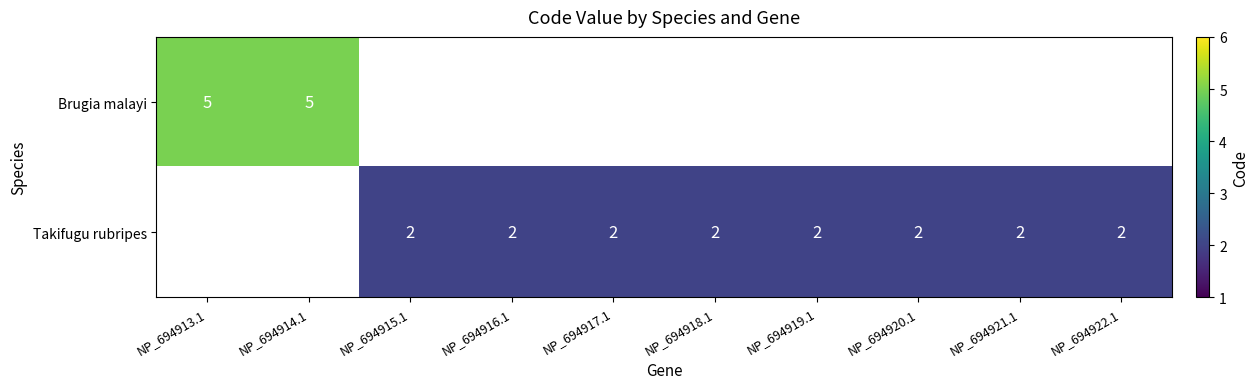

The value of Takifugu rubripes at NP_694921.1 is 2. True or false?

True